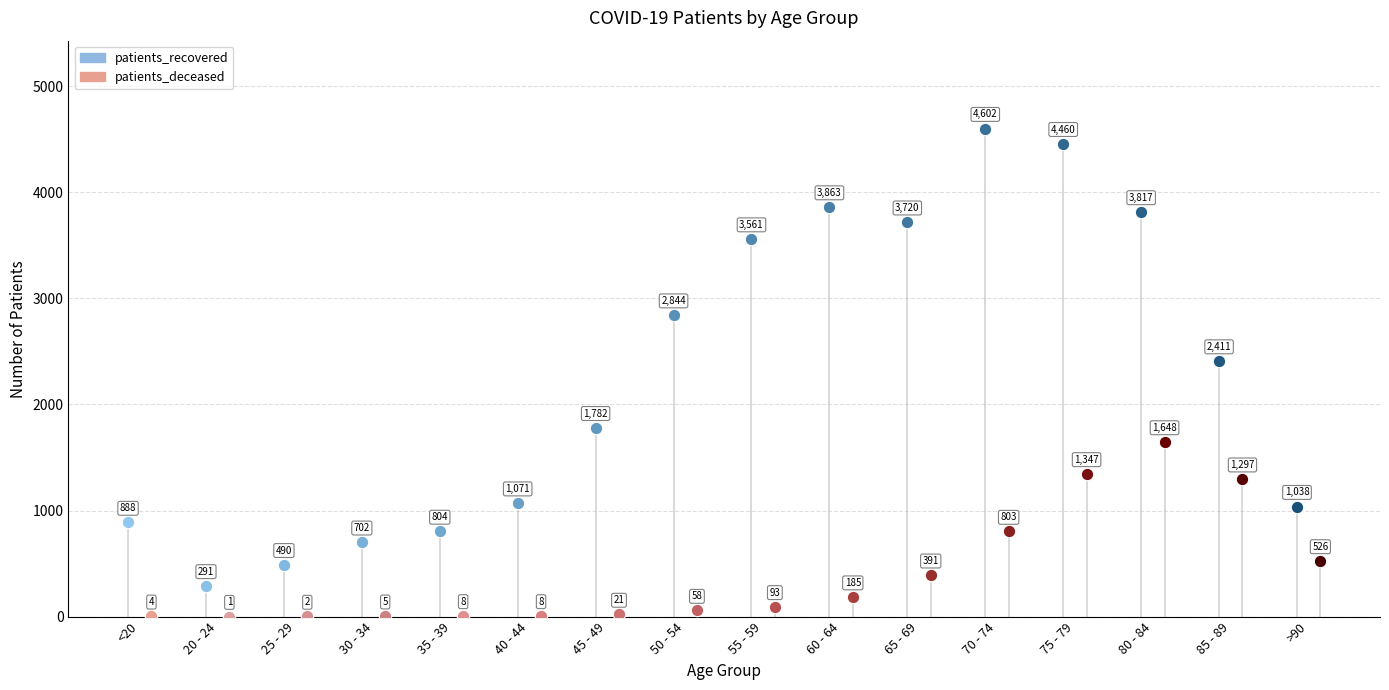

Is the value of patients_recovered at 55 - 59 greater than the value of patients_deceased at 80 - 84?

Yes